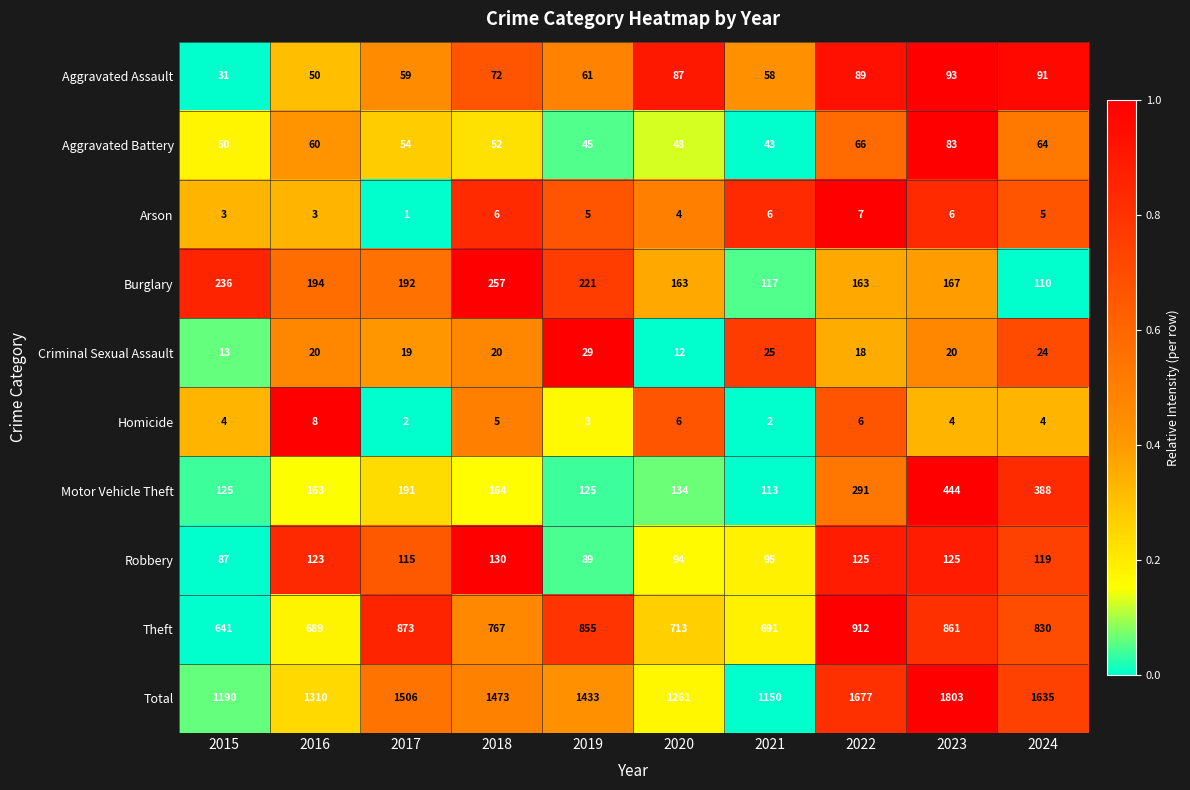

Which series has the largest total across all categories?

Total